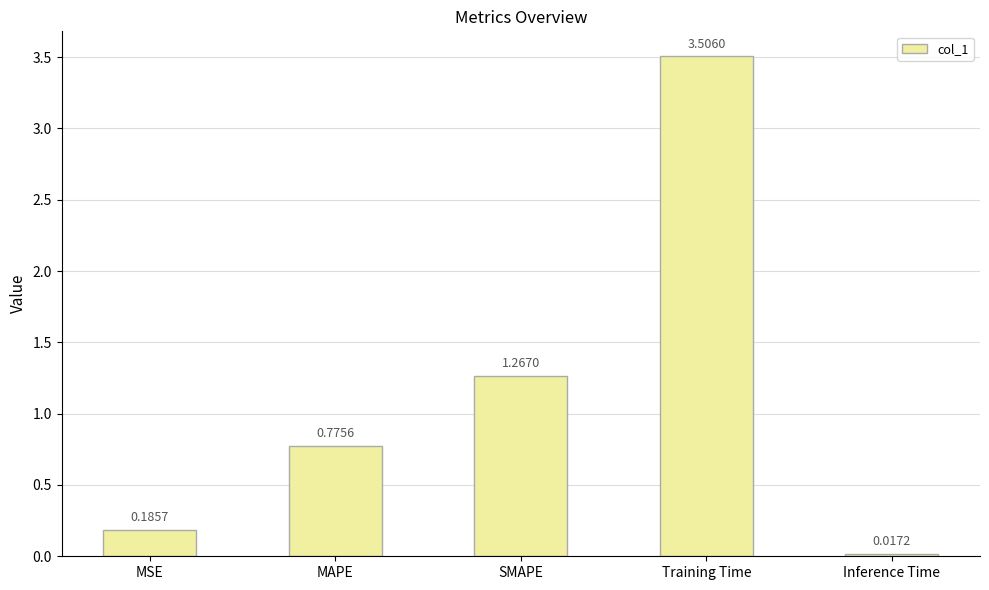

Where is the data nearest to the value 1?

MAPE